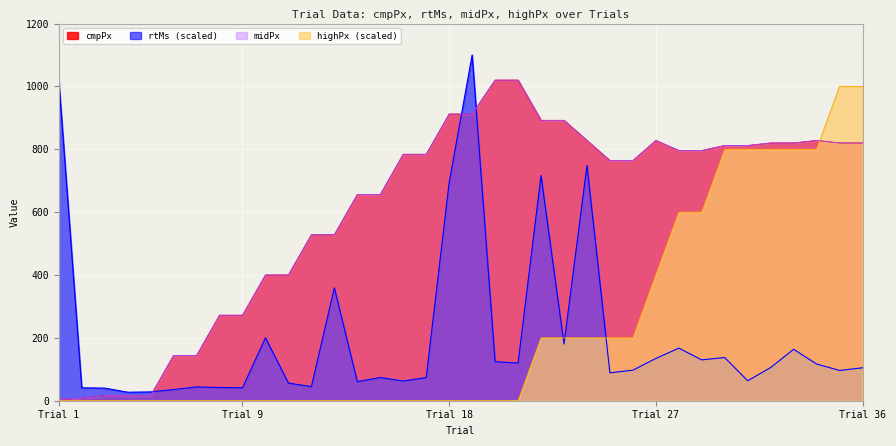

True or false: midPx has a value of 316.2 at 31.

False